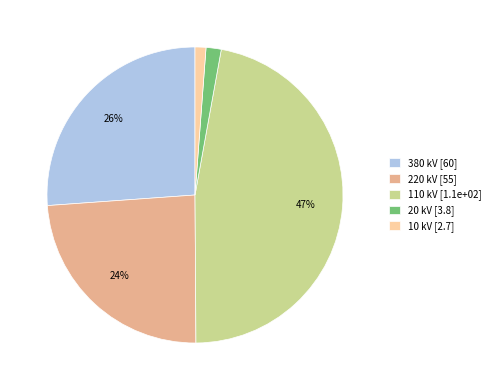

To the nearest percent, what is the combined percentage of 220 kV [55] and 10 kV [2.7]?

25%